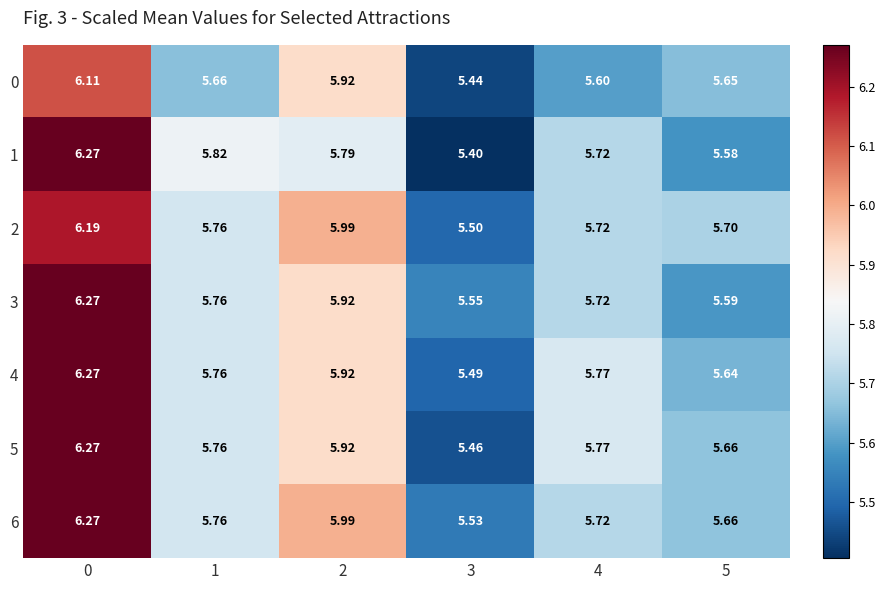

What is the difference between the highest and lowest values at 4?

0.2